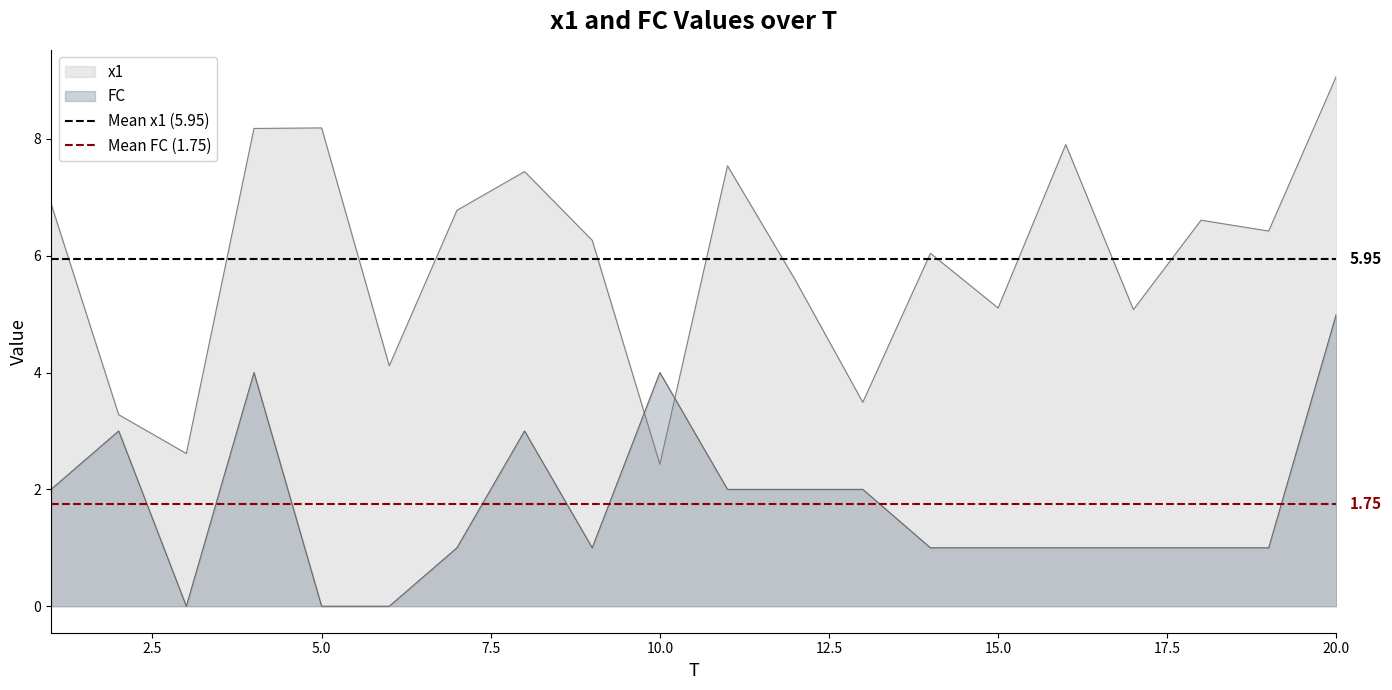

Which series ends up on top after the final intersection of FC and x1?

x1